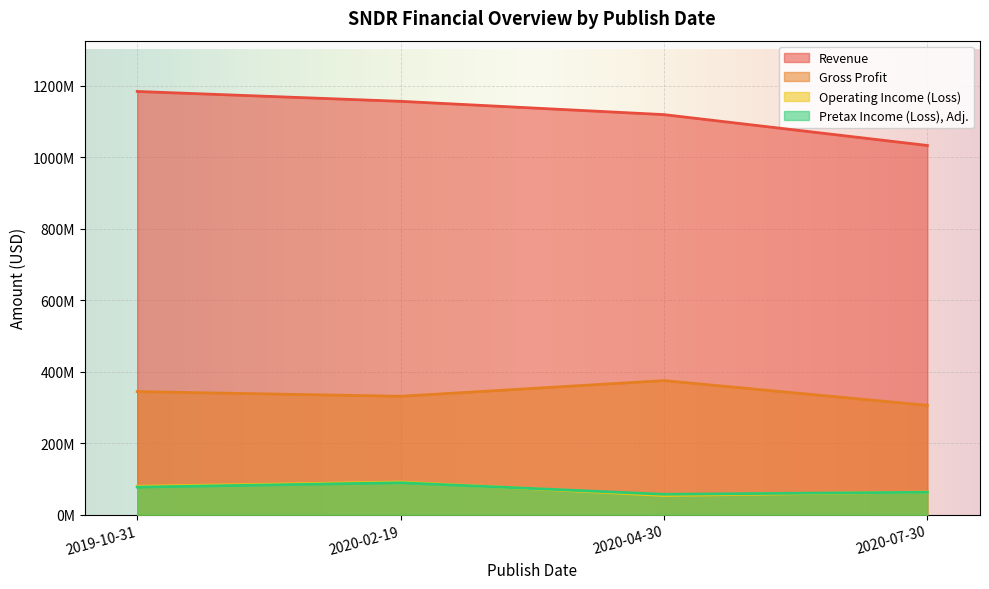

True or false: Operating Income (Loss) has more than 2 points higher than both neighbors.

False